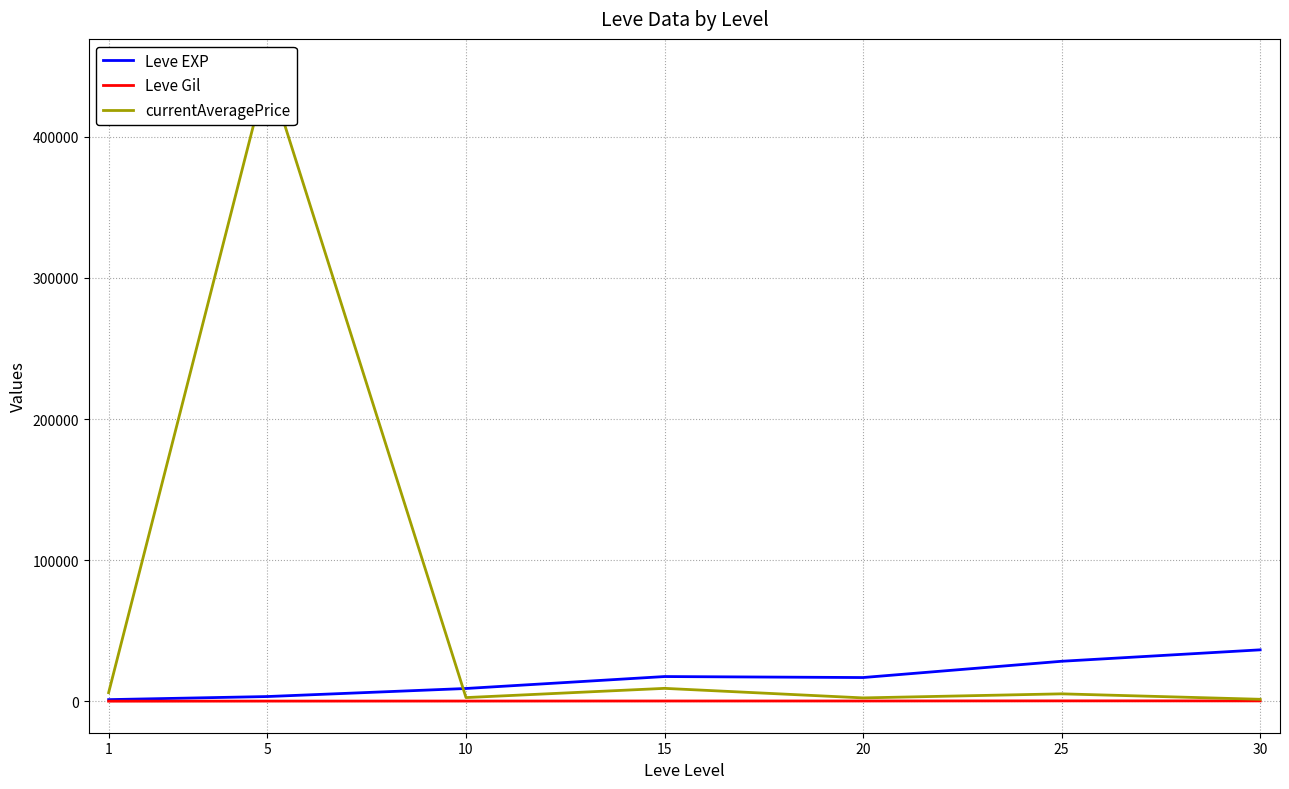

What is the highest value of the Leve Gil series?

329.7